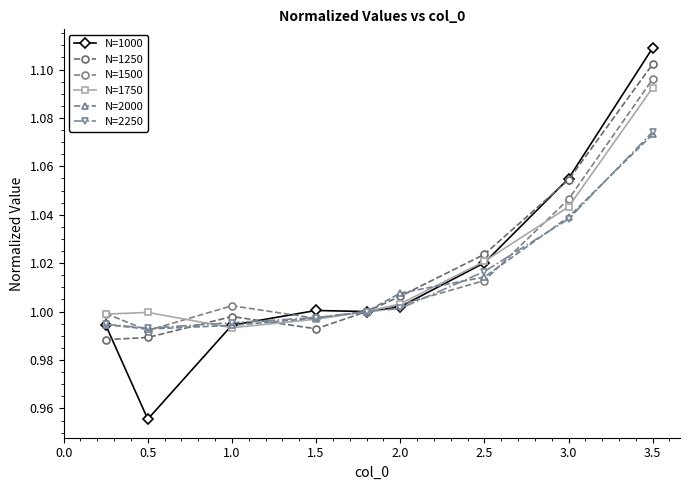

What is the average value of the N=2250 series?

1.0